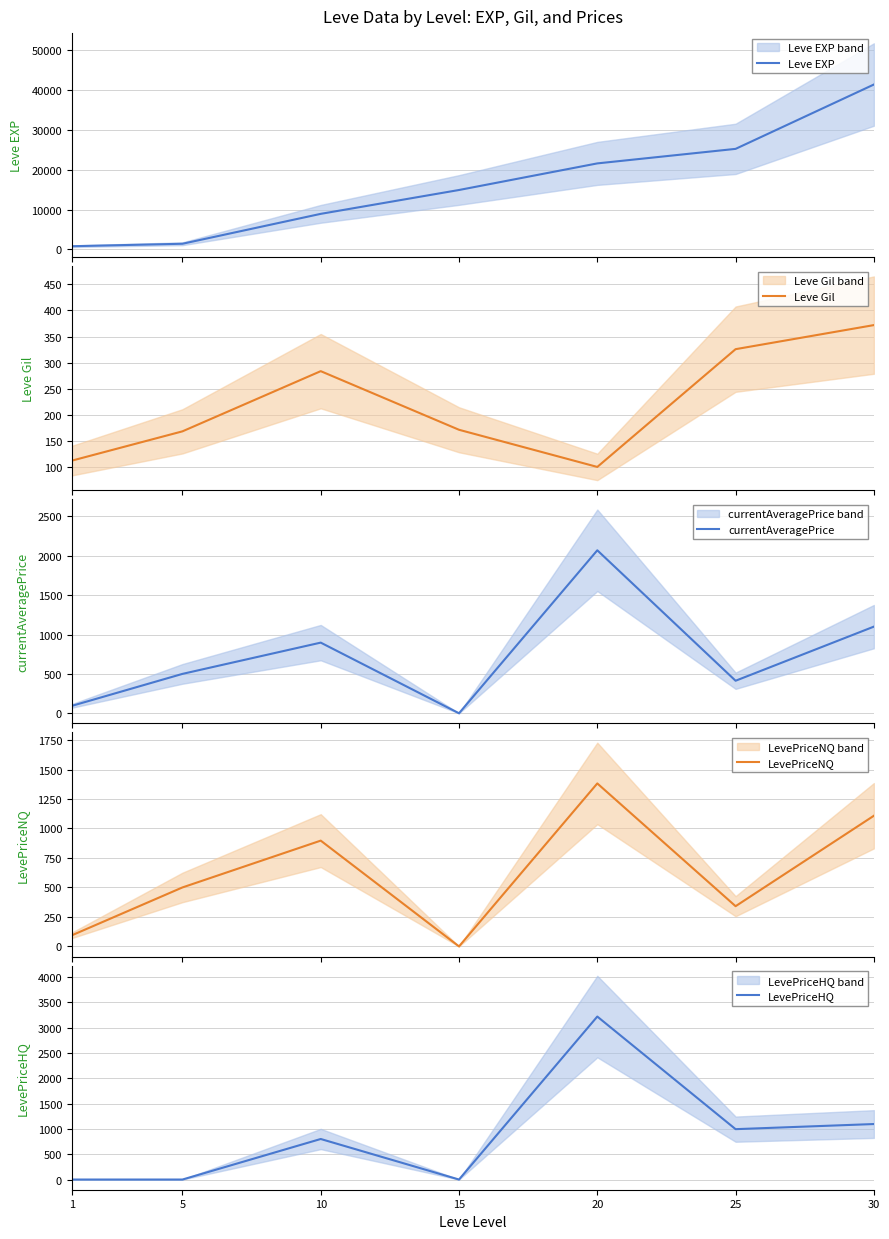

How many times do LevePriceNQ and Leve Gil cross each other?

3